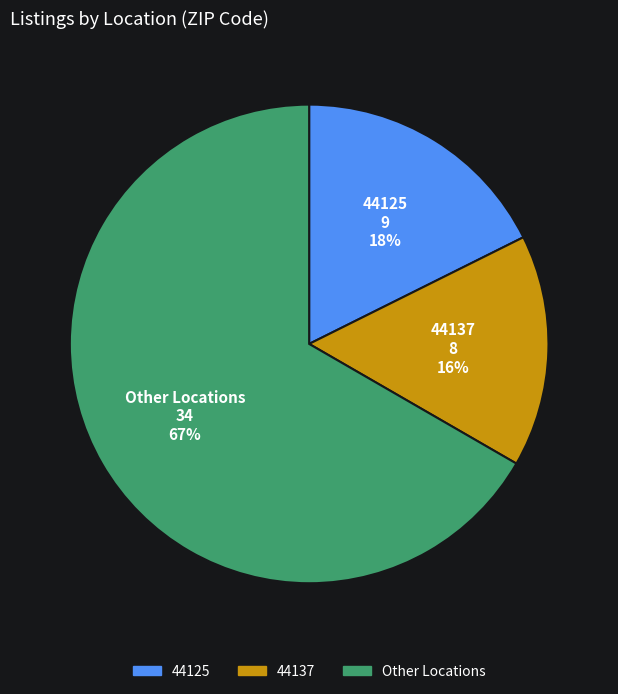

To the nearest percent, what is the average slice percentage?

33%